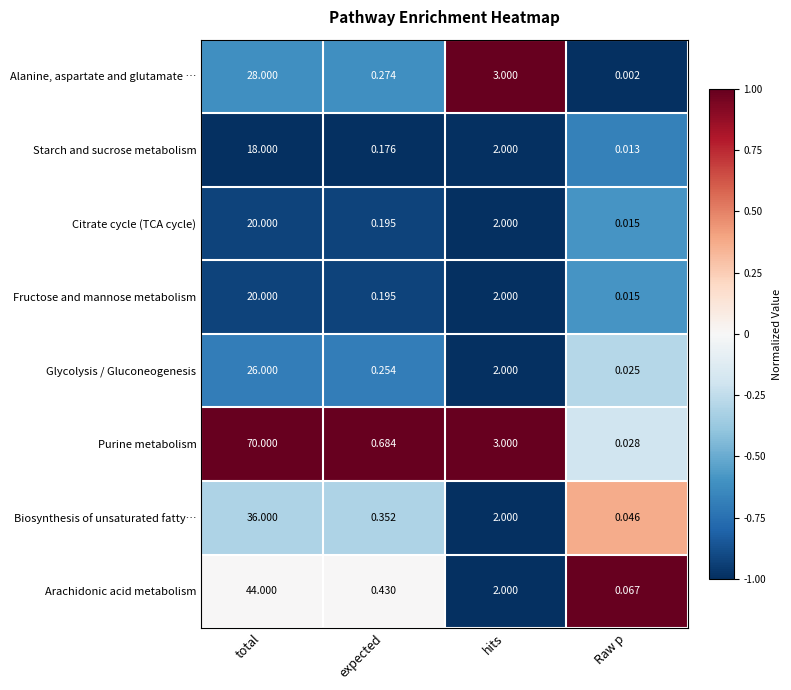

Between hits and Raw p, which series saw the biggest shift?

Alanine, aspartate and glutamate …